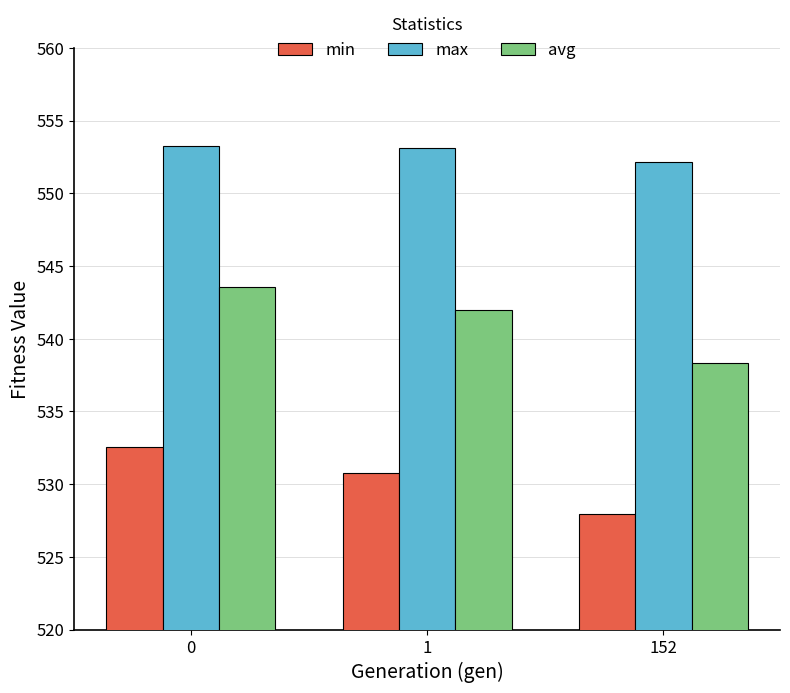

What is the total value across all series at 1?

1625.9